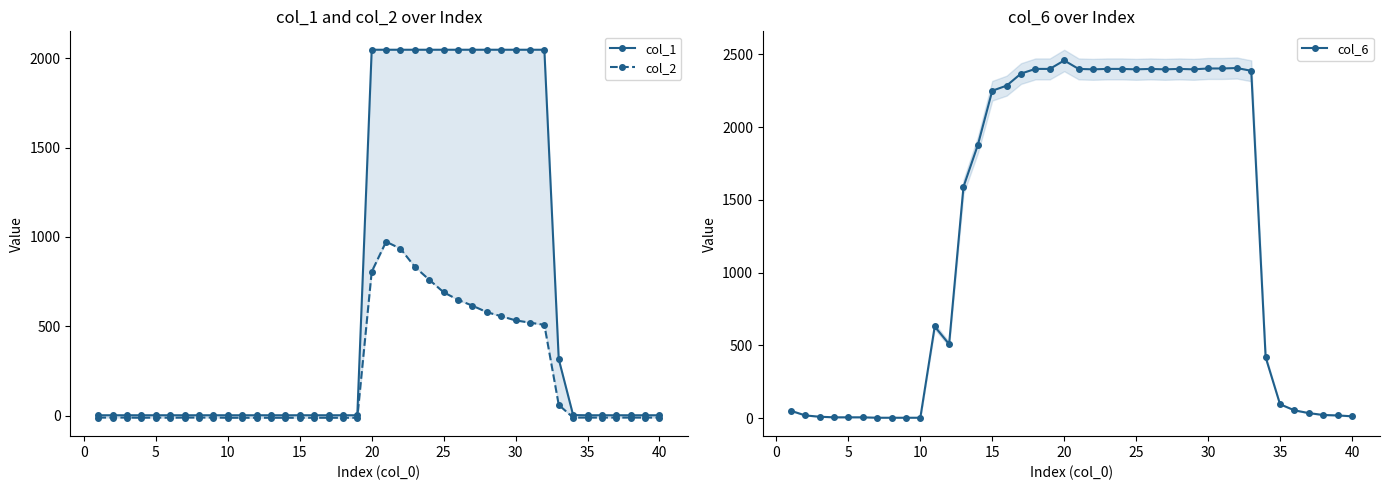

How many lines are shown in the chart?

3